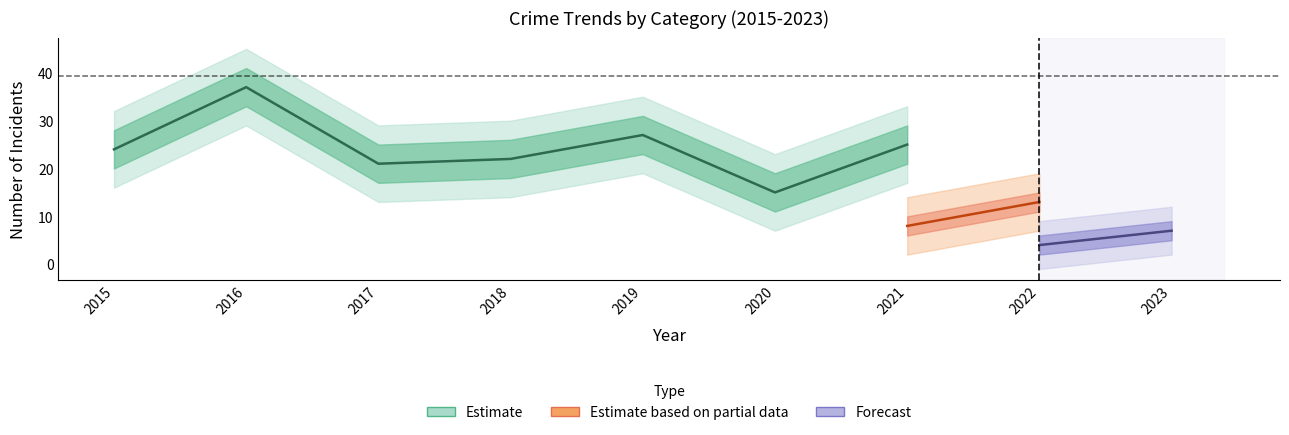

Is this an area chart (filled region under the line)?

No